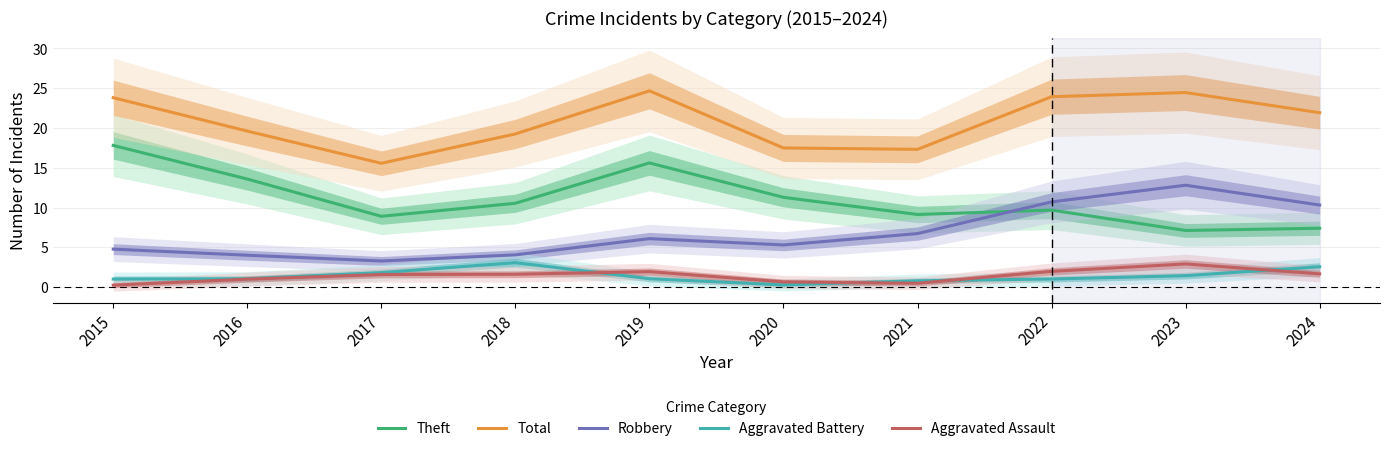

What is the approximate value of Aggravated Assault at 2019?

1.9